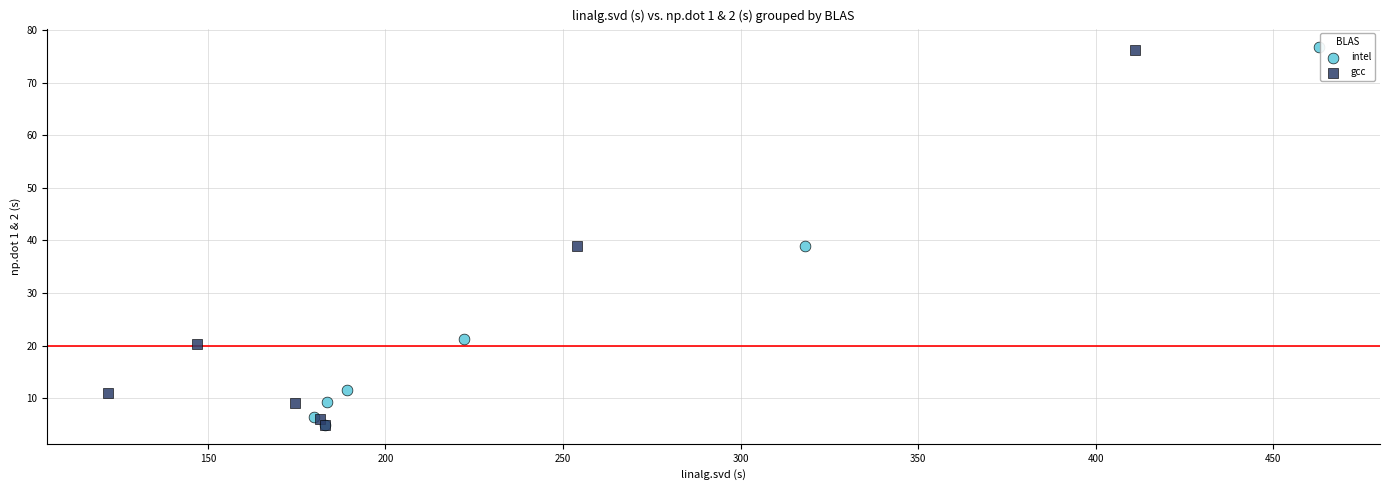

Which series has the largest Y range (max minus min)?

intel